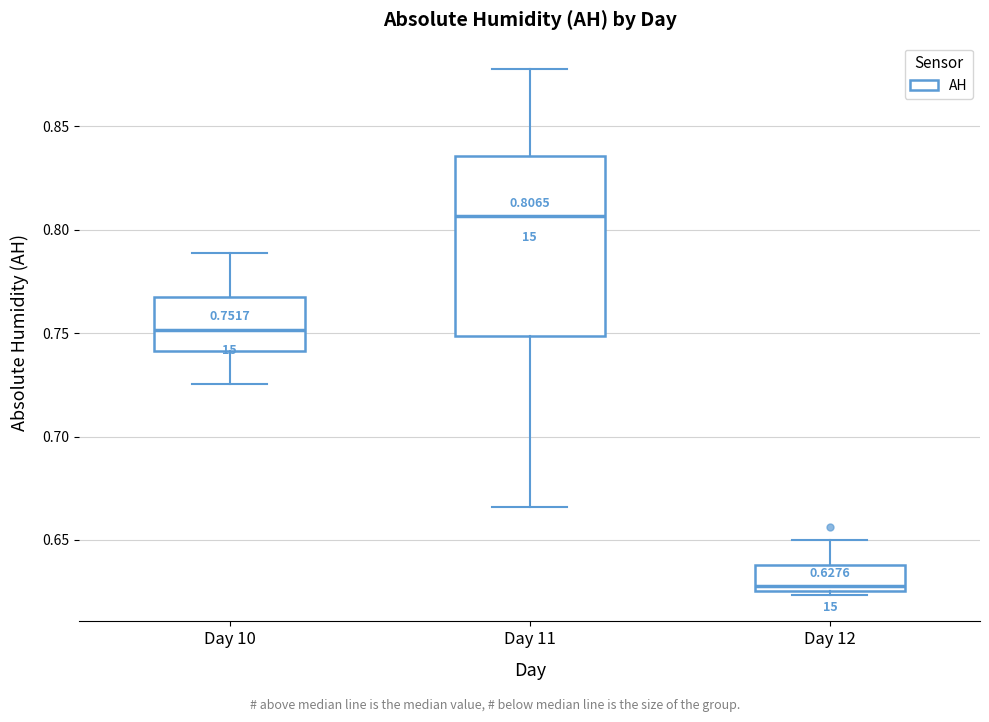

Which box is the tallest, from its lower edge to its upper edge?

Day 11